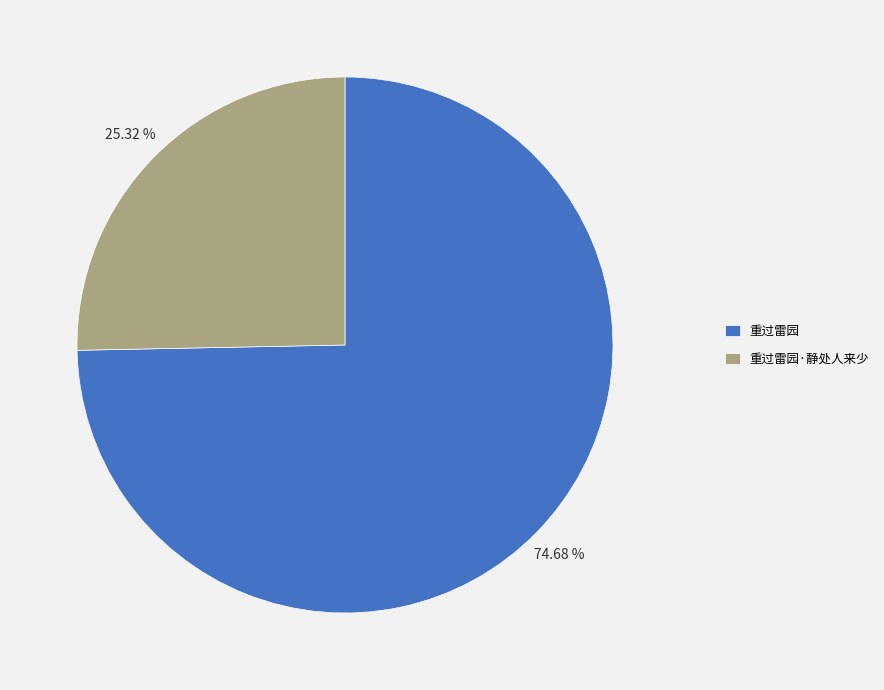

Does 重过雷园 represent more than half of the total?

Yes